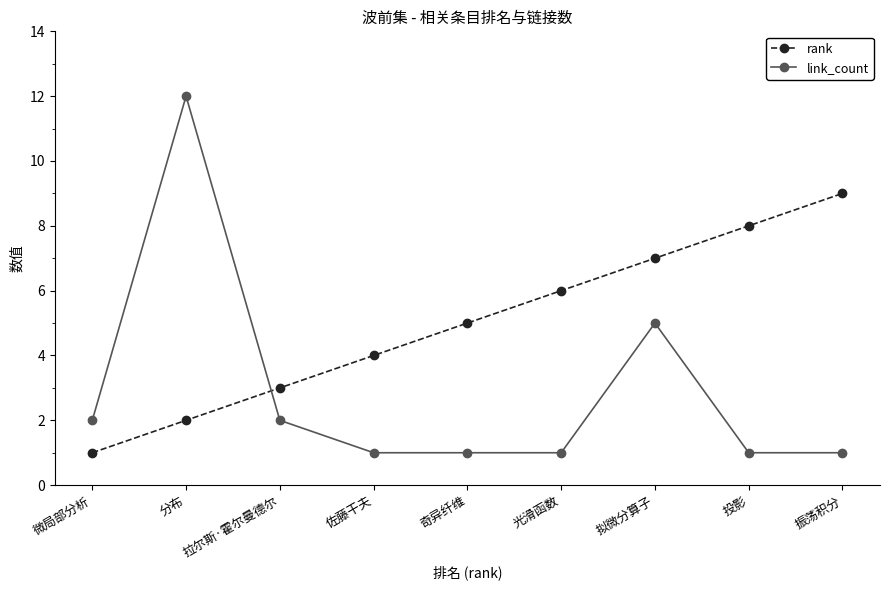

What is the spread (max minus min) of values at 奇异纤维?

4